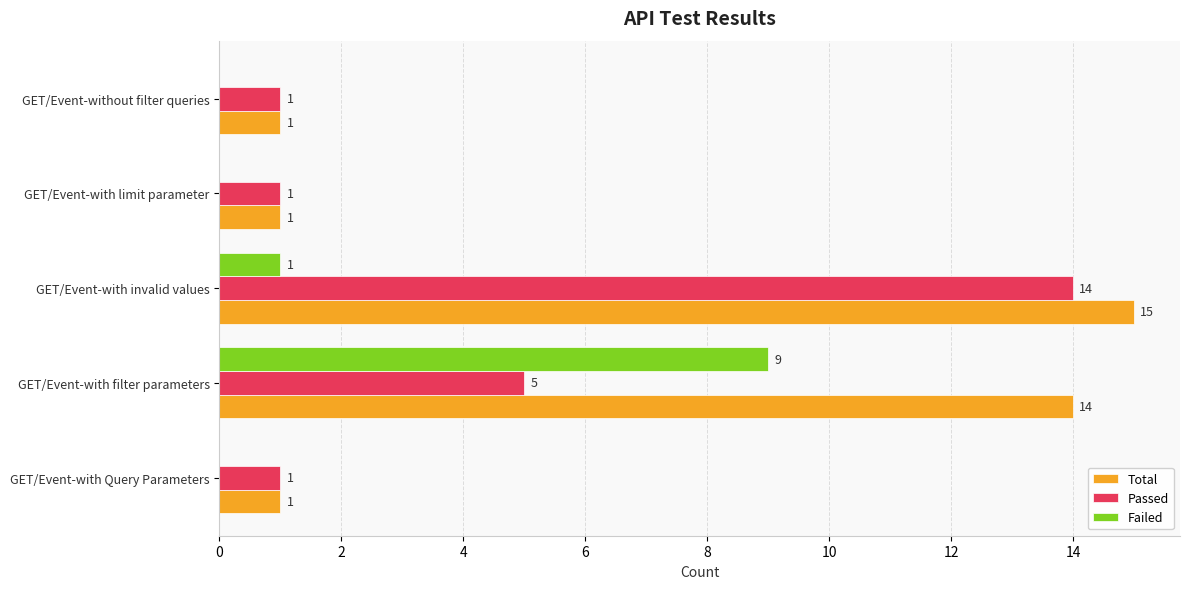

The value of Failed at GET/Event-with invalid values is 1. True or false?

True